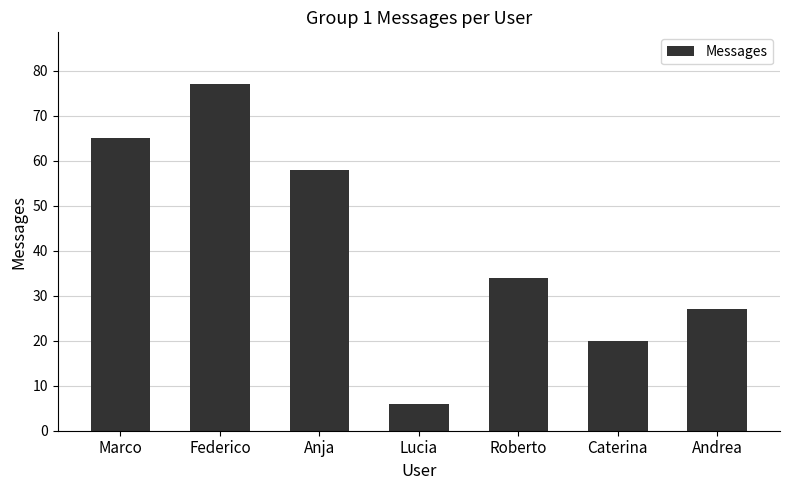

Does the chart contain stacked bars?

No